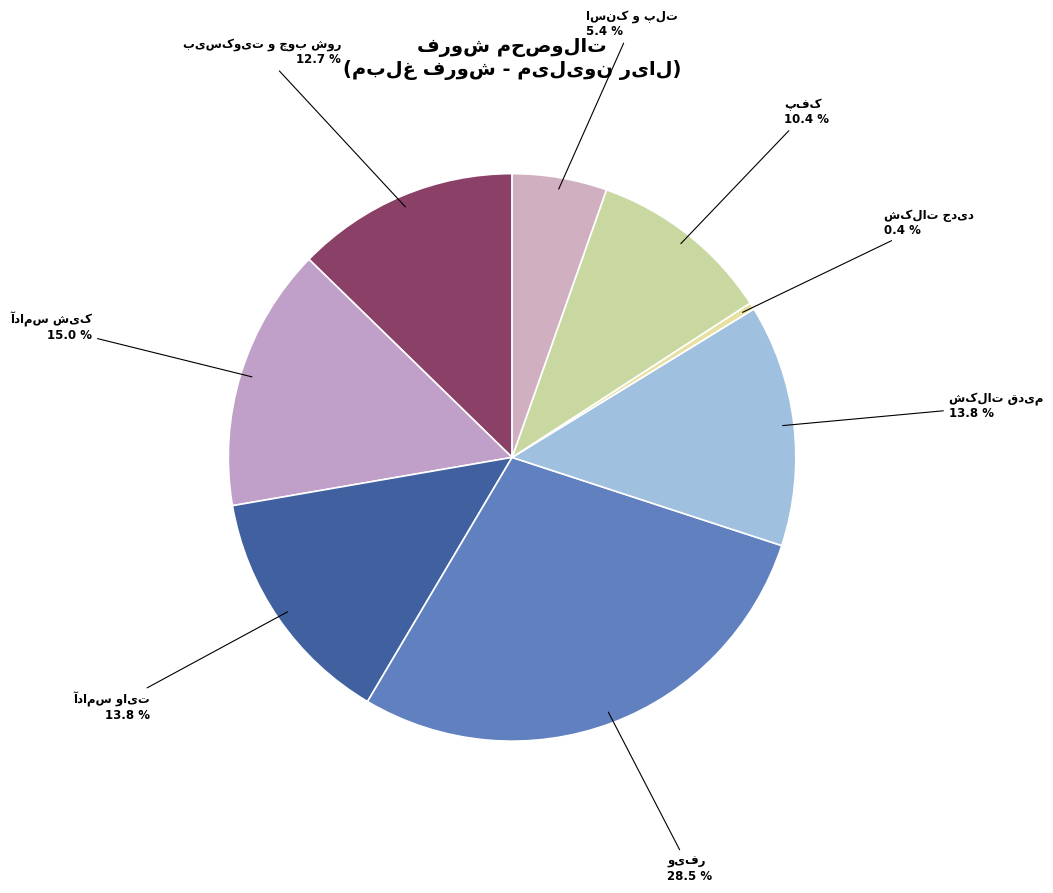

How many slices are in this pie chart?

8